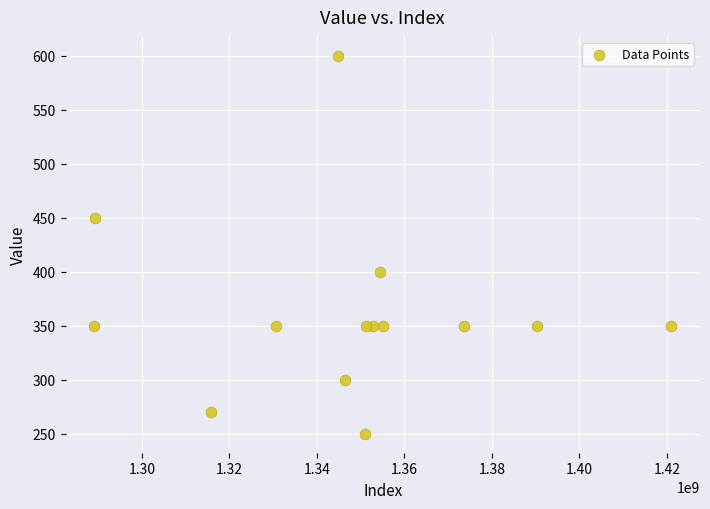

What is the range of X values (max minus min)?

131877313